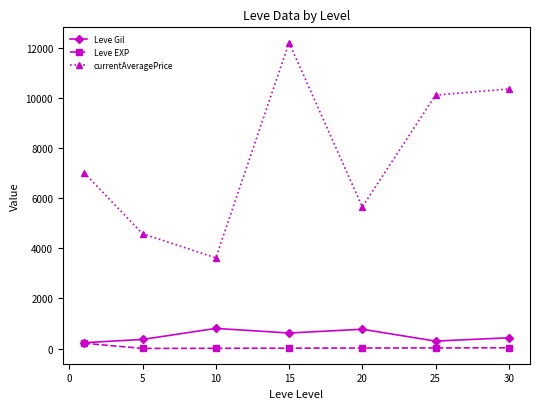

How many data points does each series have?

7